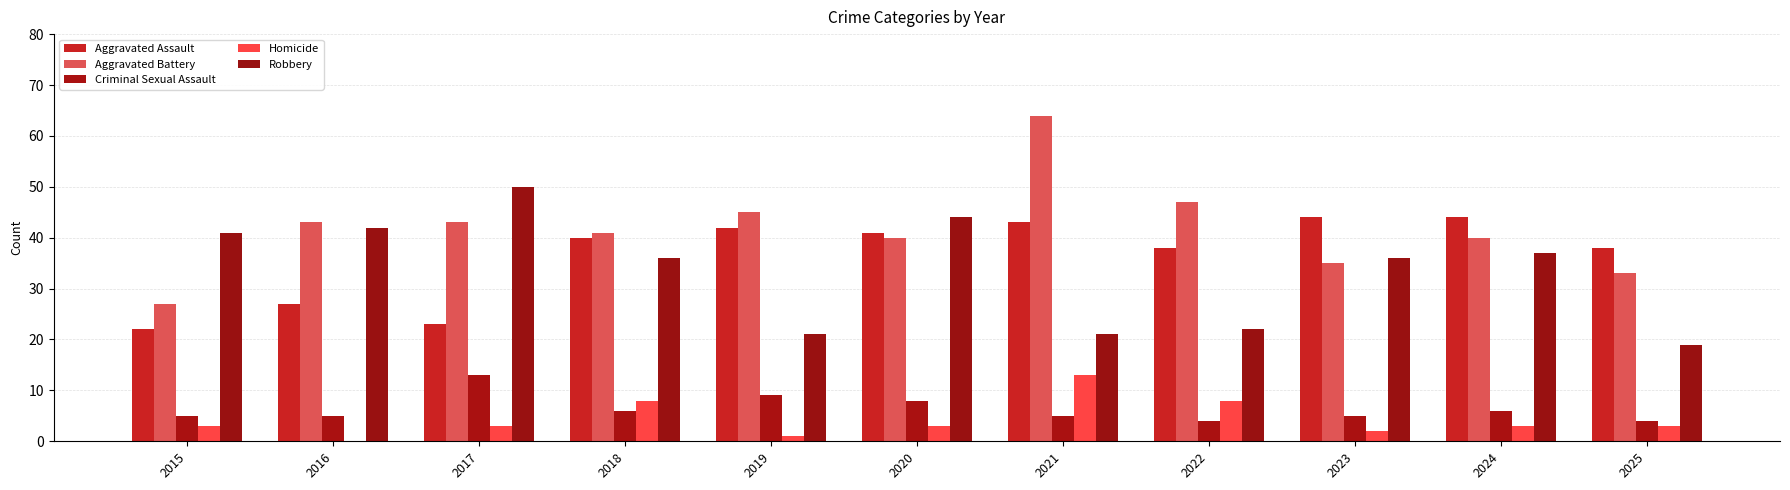

Count the number of data series in this chart.

5